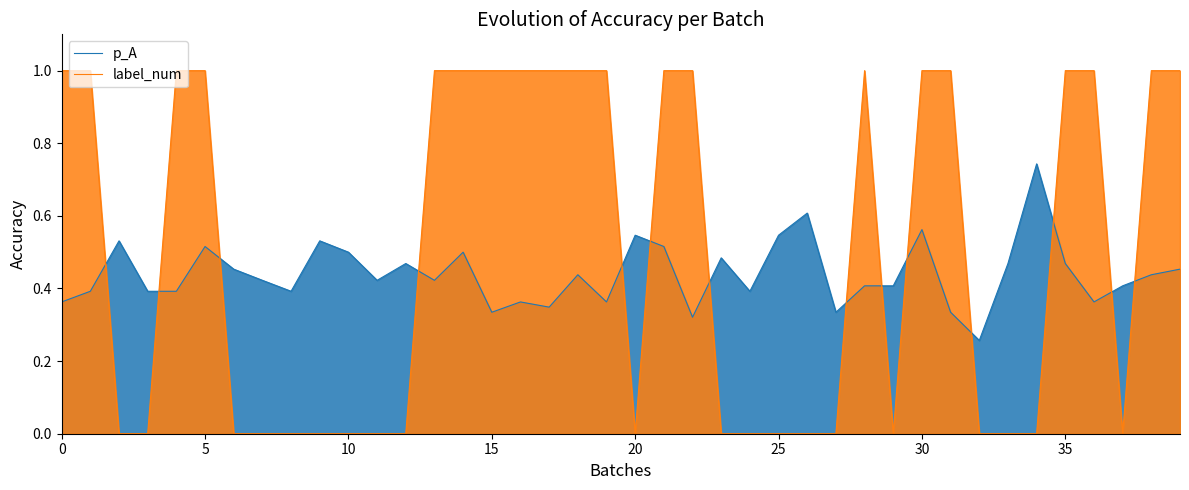

The label_num series shows 0.0 at 32. True or false?

True